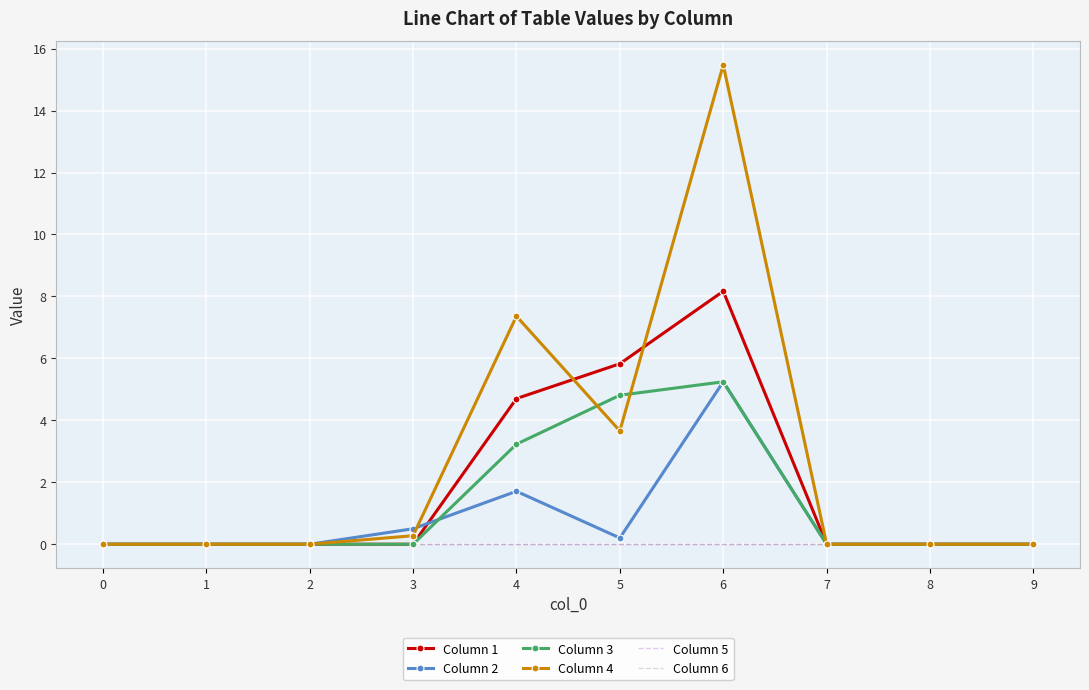

What are all the series names shown in the legend?

Column 1, Column 2, Column 3, Column 4, Column 5, Column 6